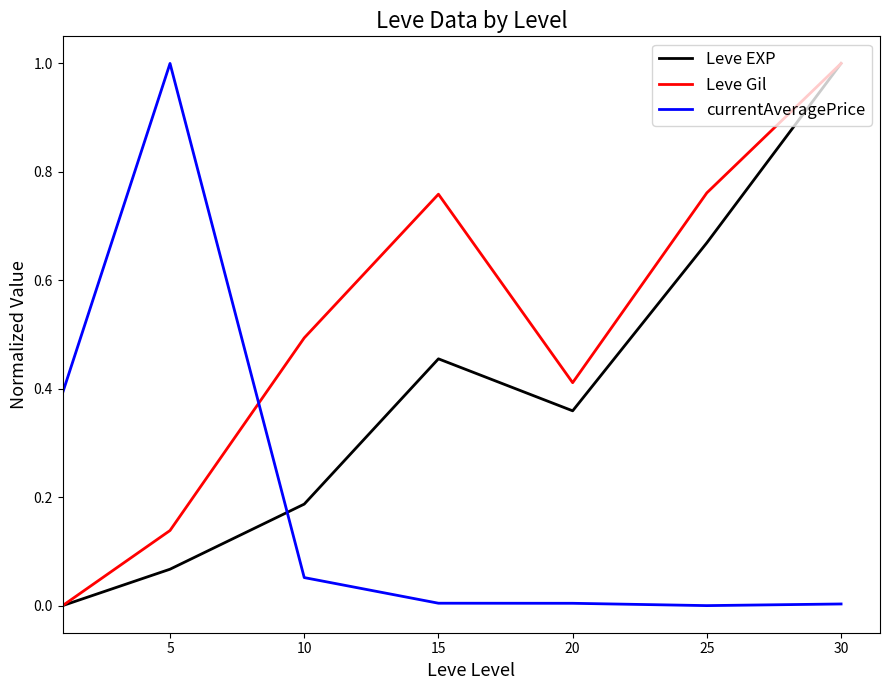

In Leve Gil, how many points are higher than both neighbors (excluding endpoints)?

1